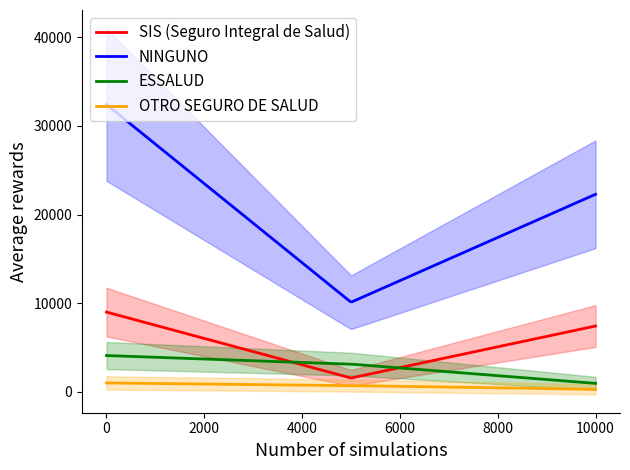

The value of NINGUNO at RURAL is 38273. True or false?

False